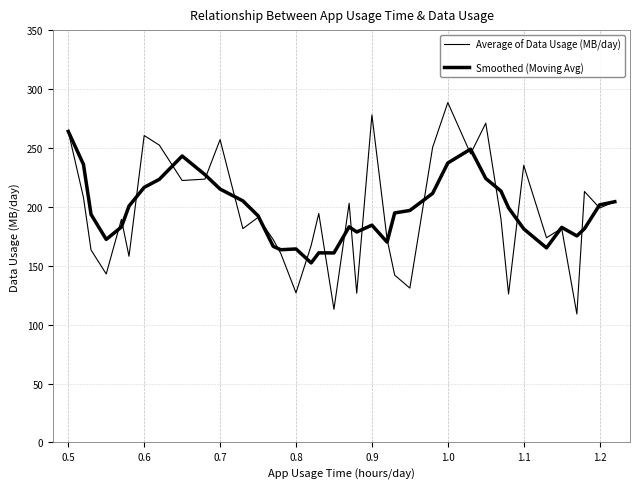

What is the minimum value shown in the chart?

109.0